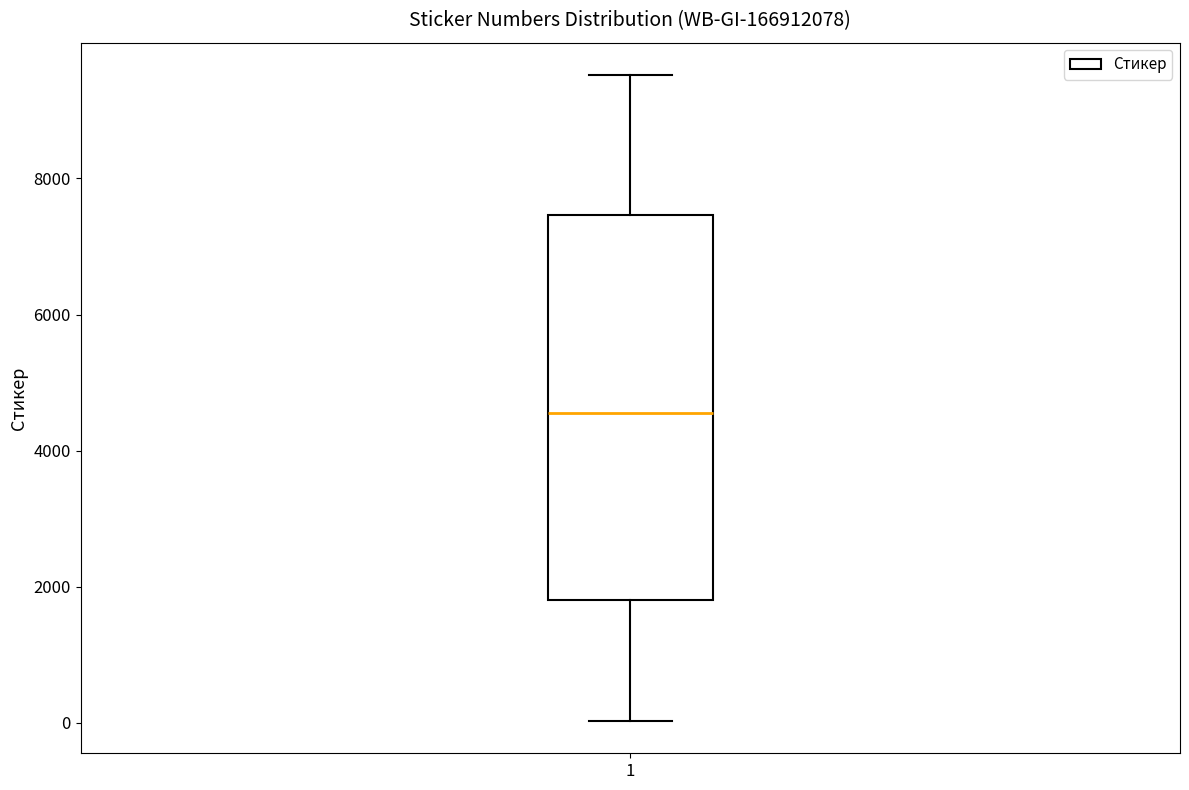

Read this box plot against the y-axis: the position of the median line, the range covered by the box, and the ends of both whiskers. The values are not printed on the chart, so give them approximately, as read against the axis.

median 4600, box 1800 to 7400, whiskers 0 to 9600